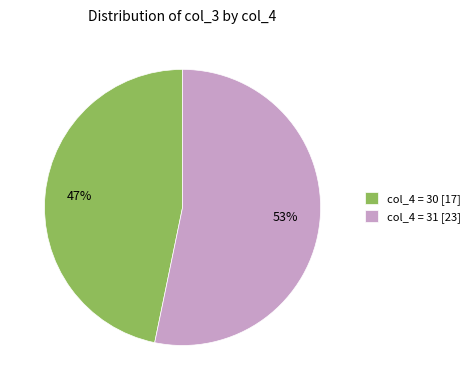

Combined, do col_4 = 30 [17] and col_4 = 31 [23] account for over 50%?

Yes